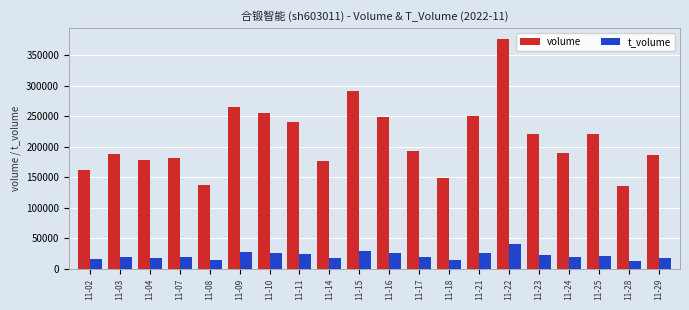

What is the value of the volume bar at the 20th from the left?

187051